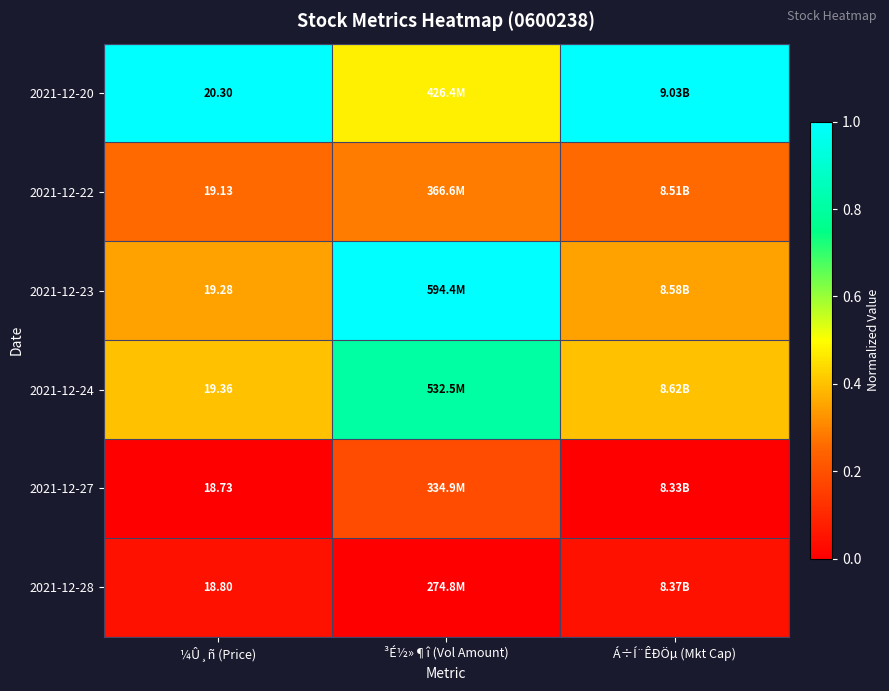

Which series has the largest total across all categories?

2021-12-20